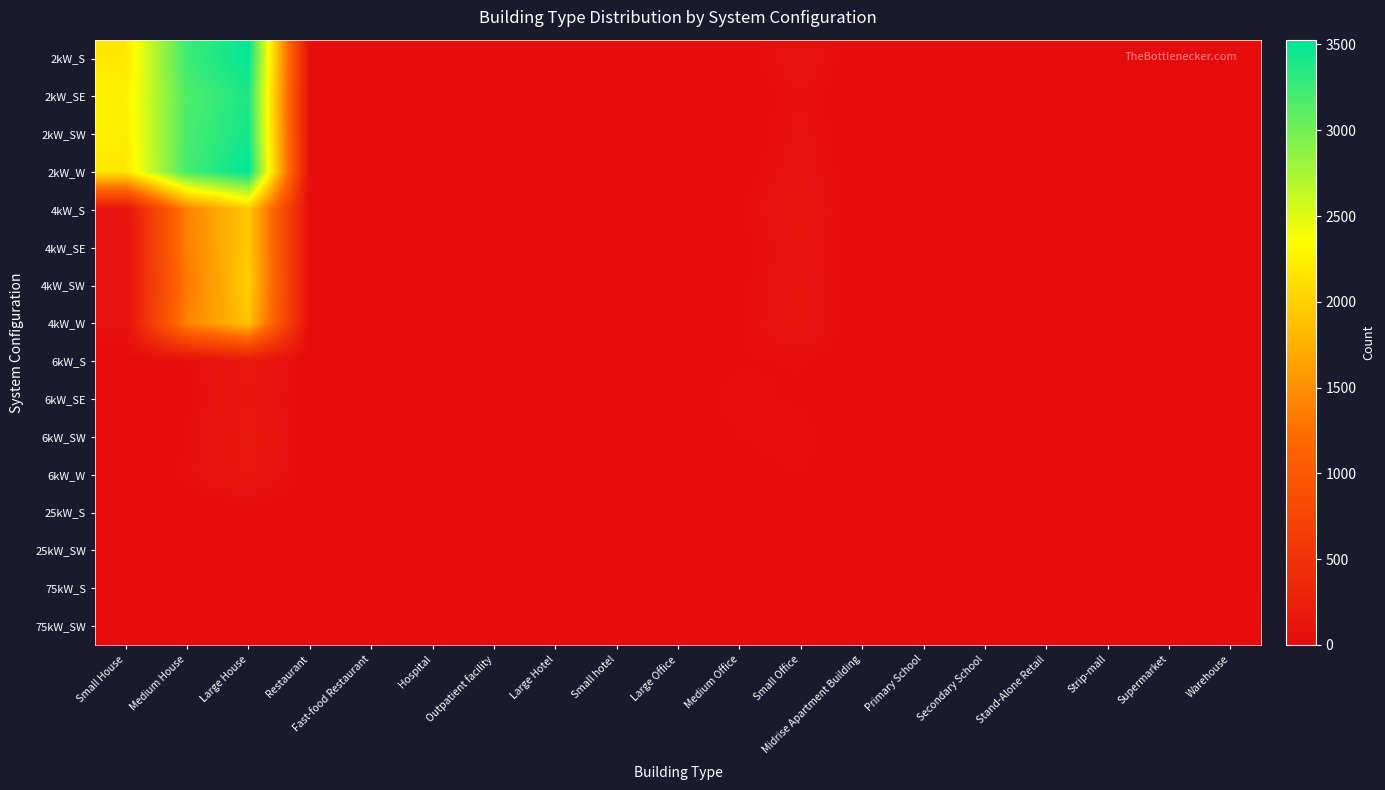

Which has a higher value, Small hotel or Restaurant?

Restaurant